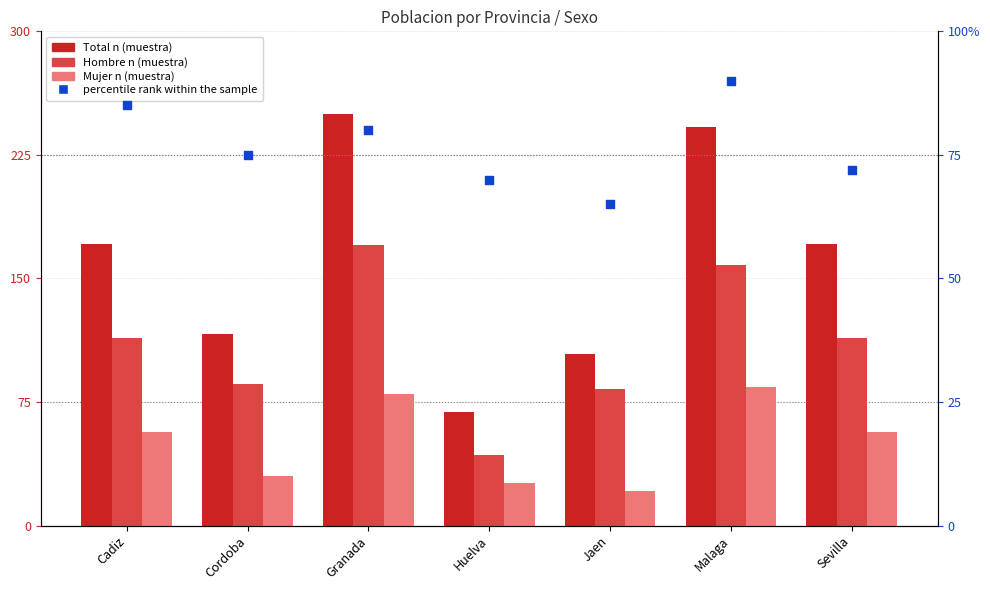

What are all the series names shown in the legend?

Total n (muestra), Hombre n (muestra), Mujer n (muestra), percentile rank within the sample